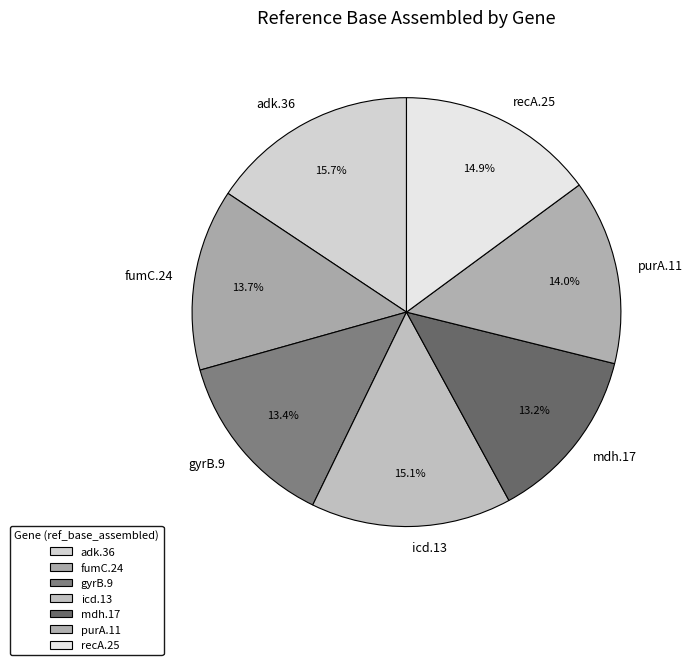

What percentage is the mdh.17 slice, to the nearest percent?

13%